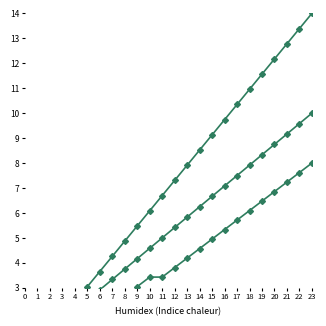

True or false: Unique Owners and Cumulative Posts cross at least once.

False